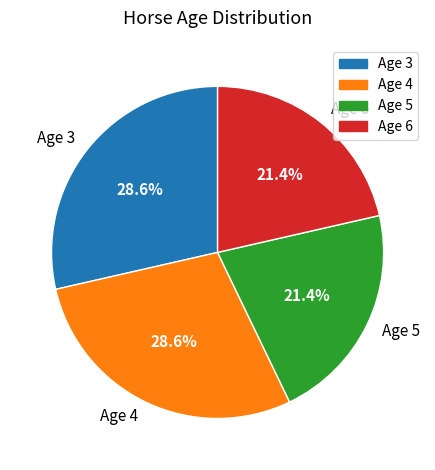

Is it true that Age 5 is 21% of the pie?

True